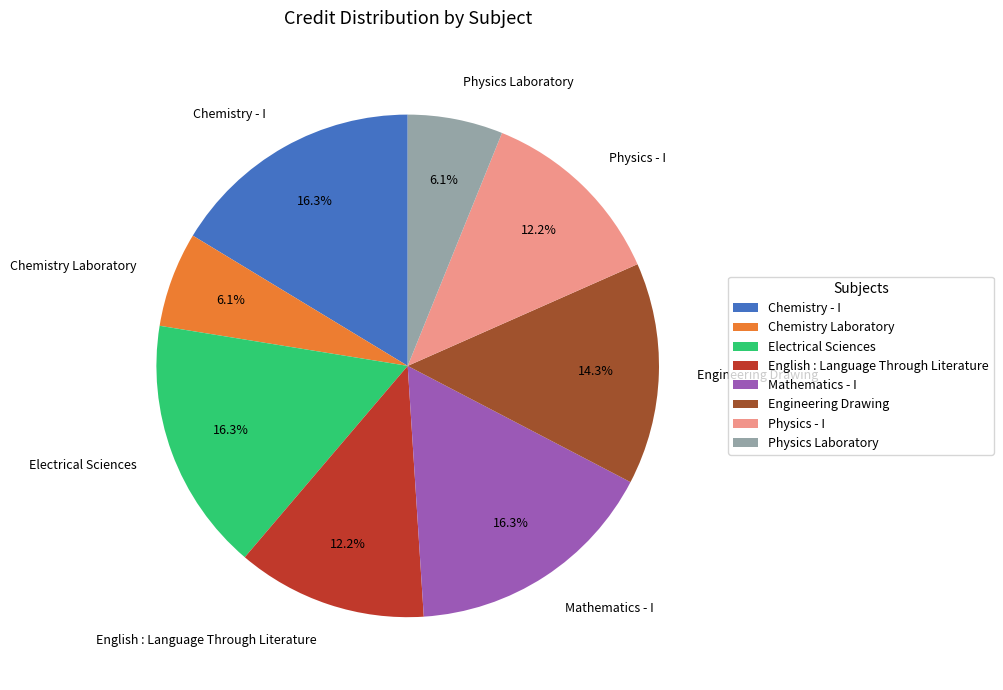

Between English : Language Through Literature and Chemistry - I, which is larger?

Chemistry - I